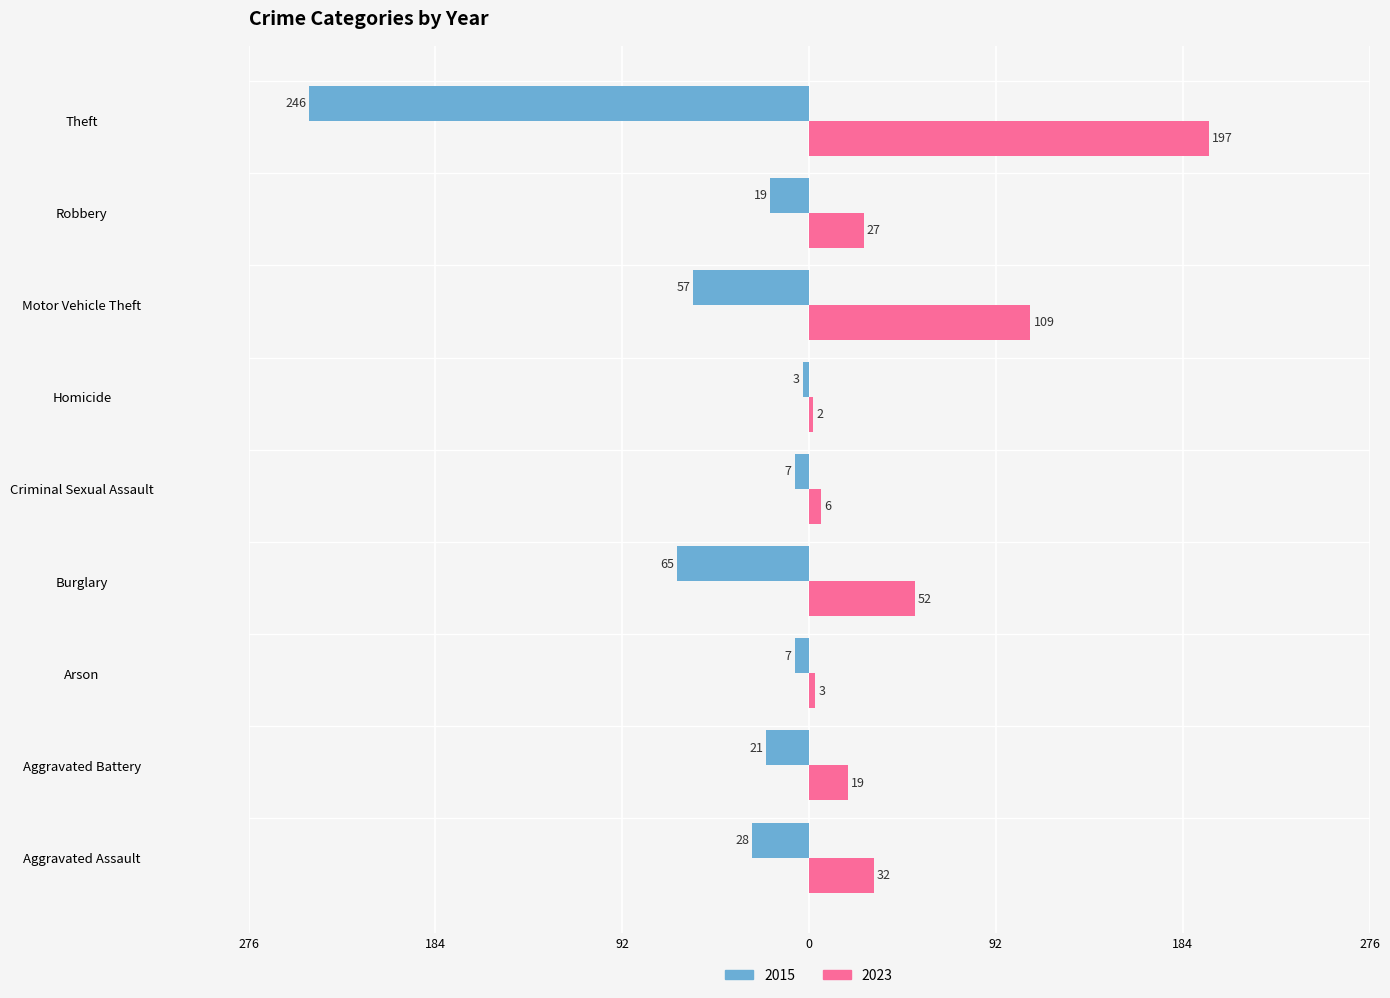

Which series has the largest range (max minus min)?

2015